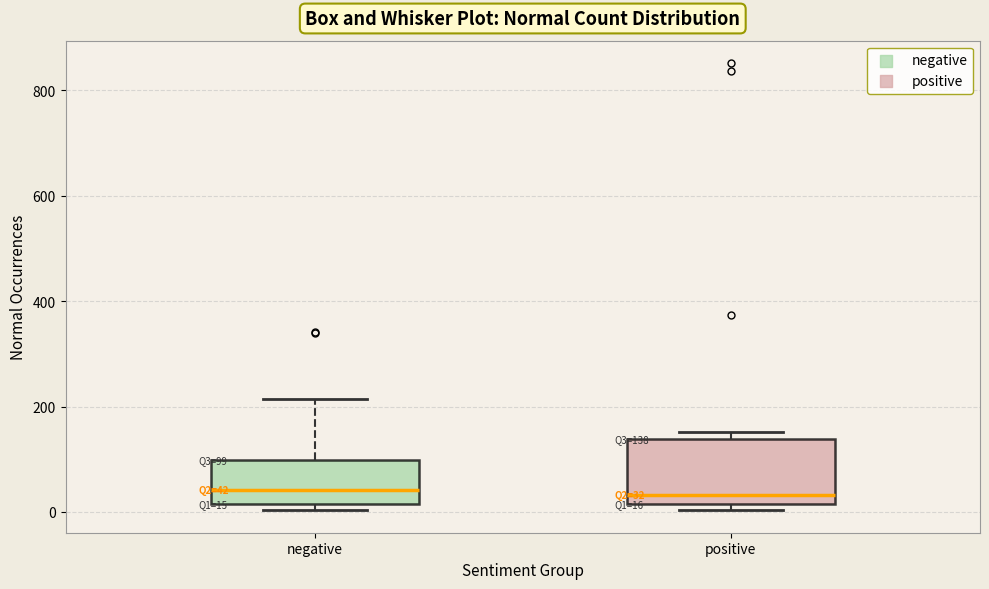

Comparing the boxes themselves (not the whiskers), which one is the tallest?

positive